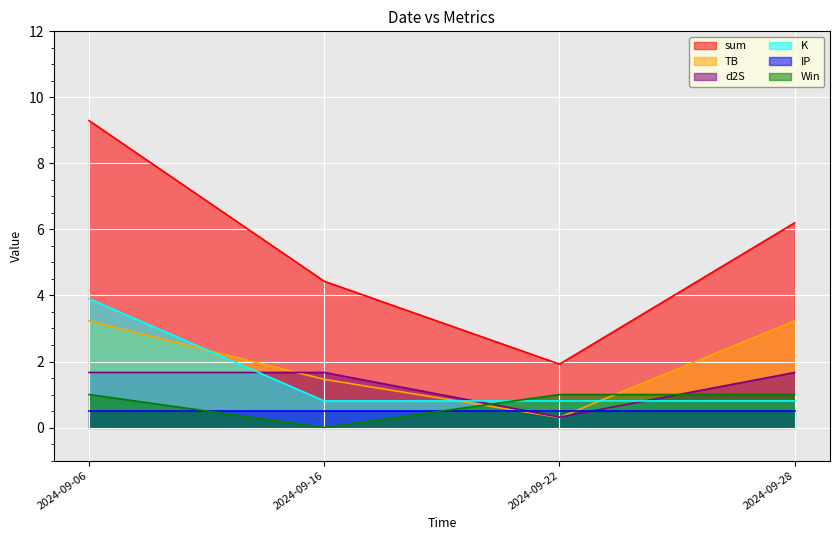

Is the value of K at 2024-09-06 greater than the value of Win at 2024-09-28?

Yes